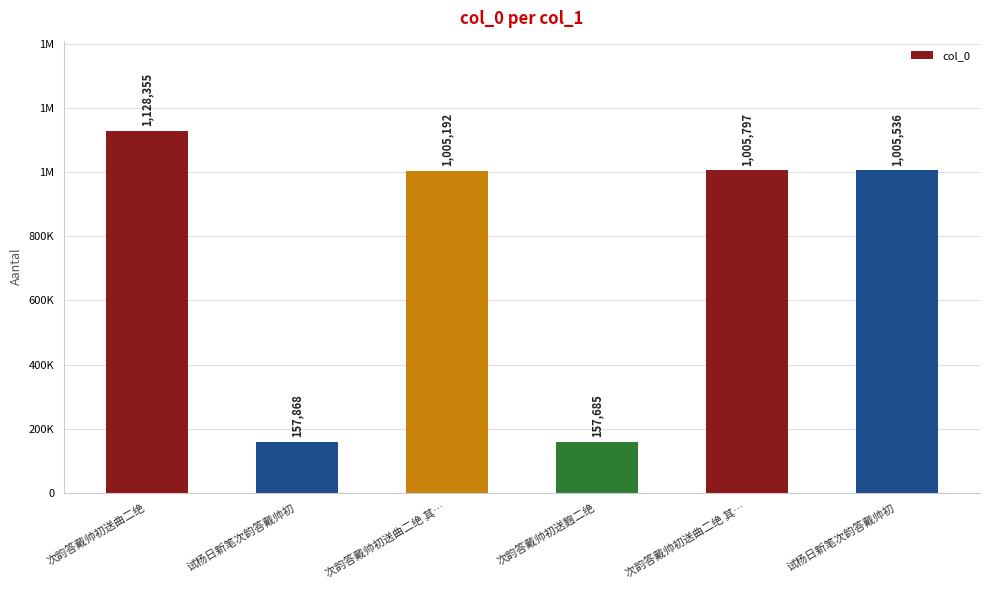

Does the chart contain any negative values?

No